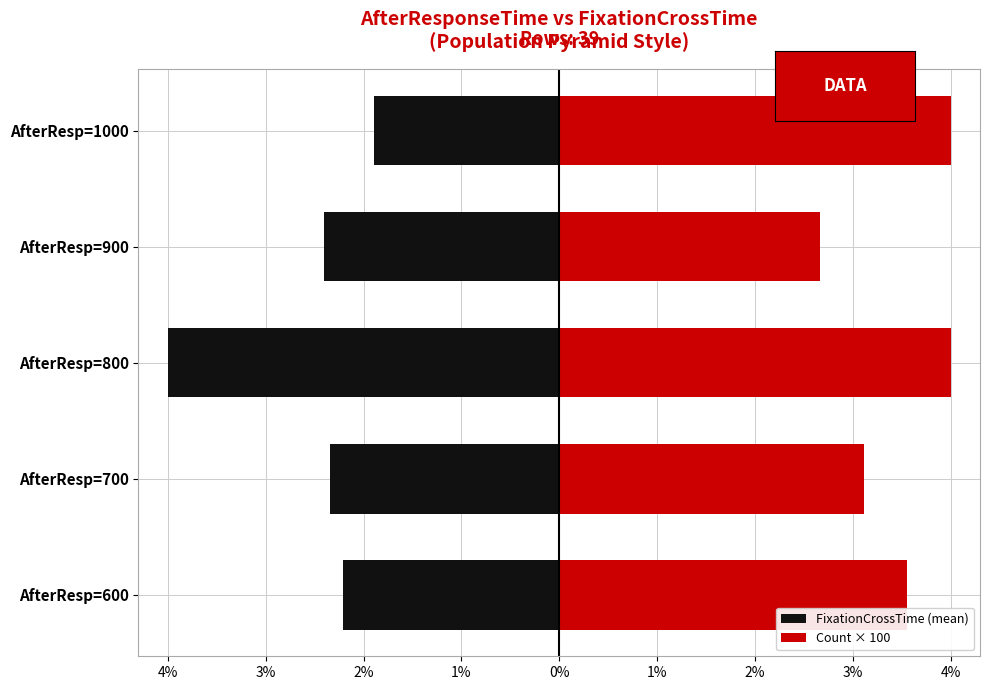

What position from the left is 2%?

3